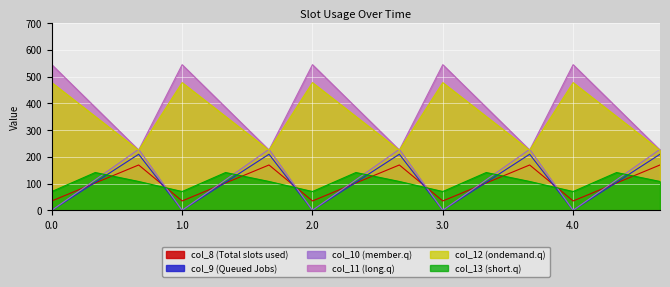

Is the value of col_10 at 3.2 greater than the value of col_8 at 2.2?

No